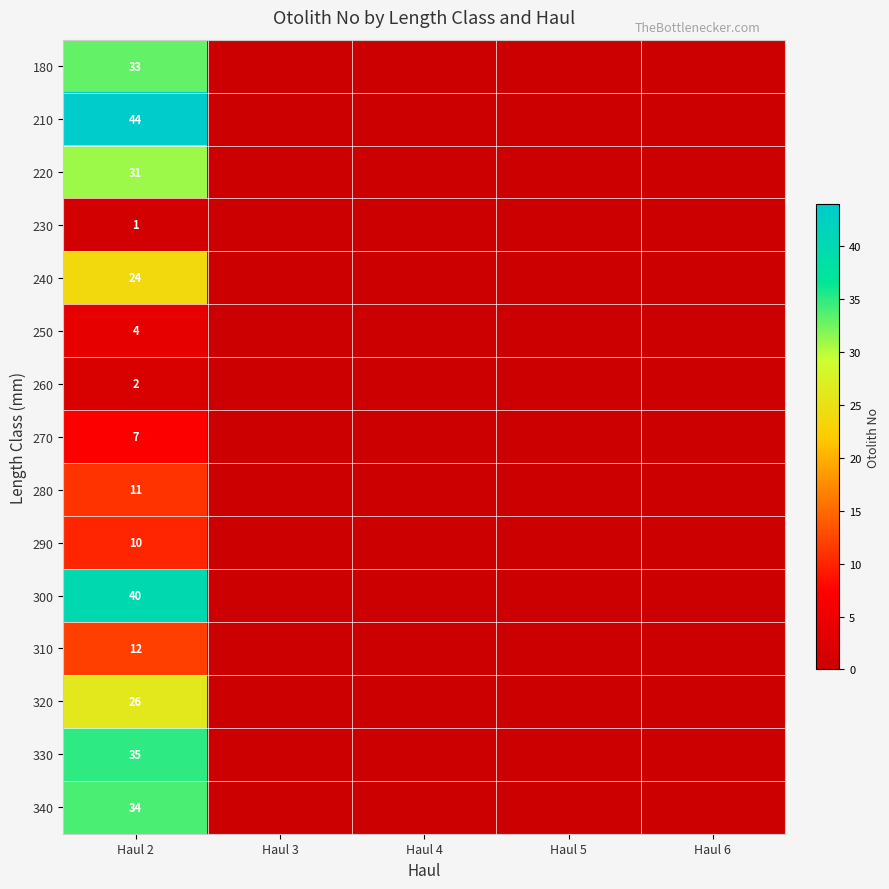

The value of 280 at Haul 2 is 5. True or false?

False